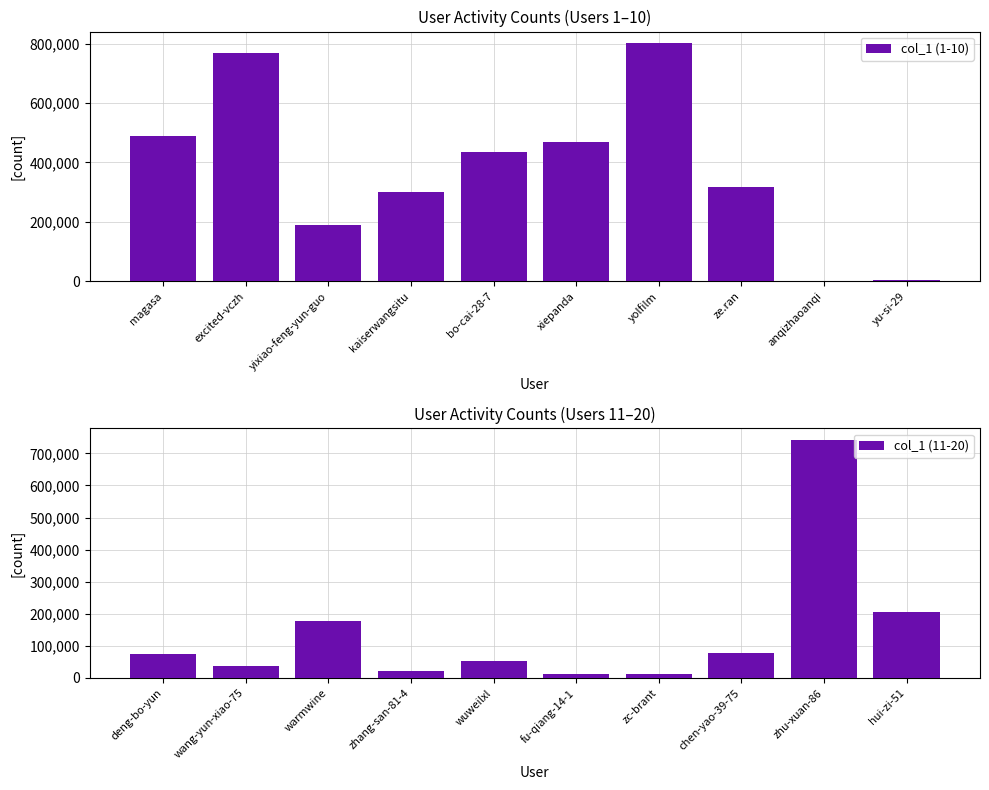

What is the minimum value for col_1 (1-10)?

1419